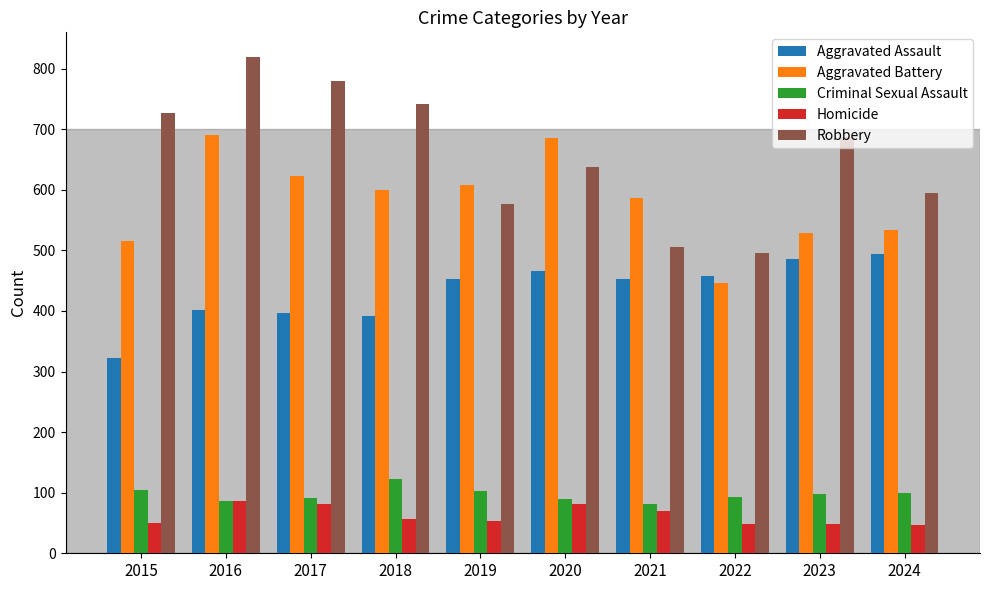

What is the value of the Aggravated Battery bar at the 9th from the left?

529